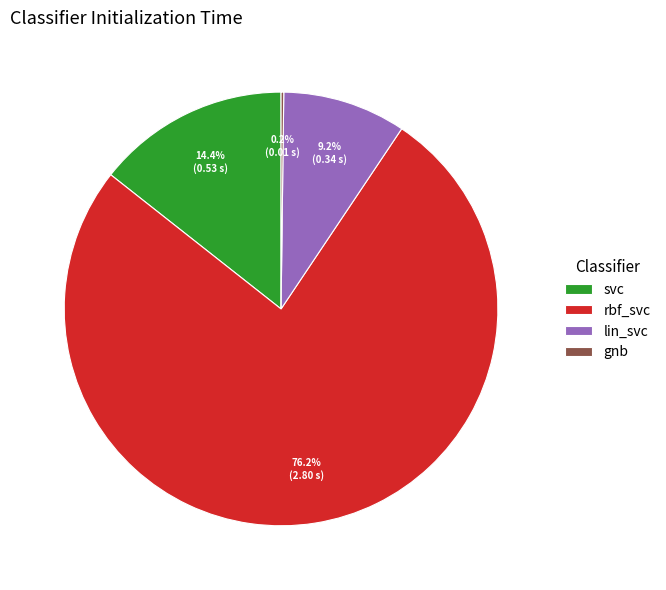

Which slice represents more than half of the pie?

rbf_svc